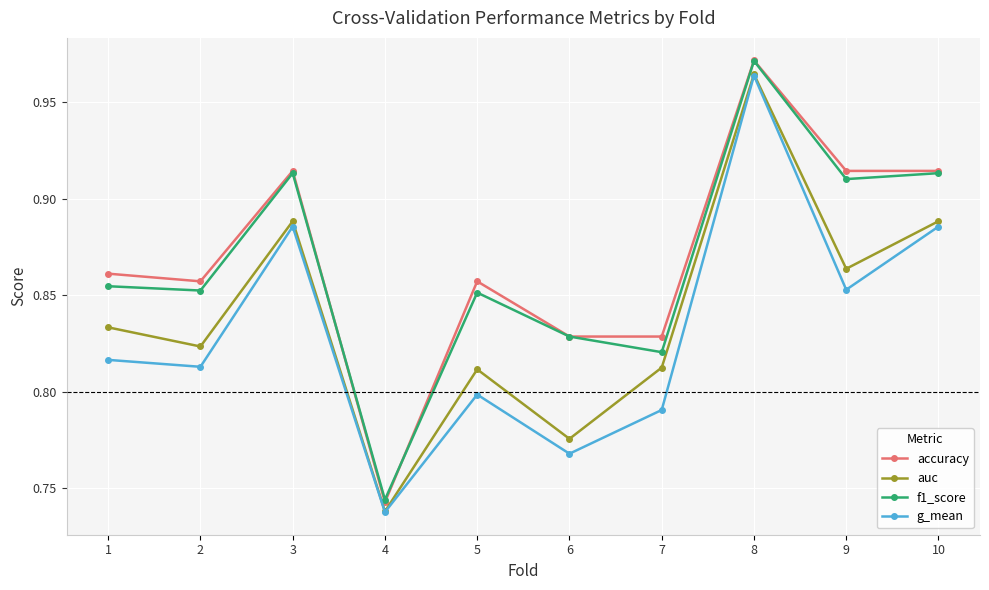

True or false: accuracy and auc cross at least once.

False